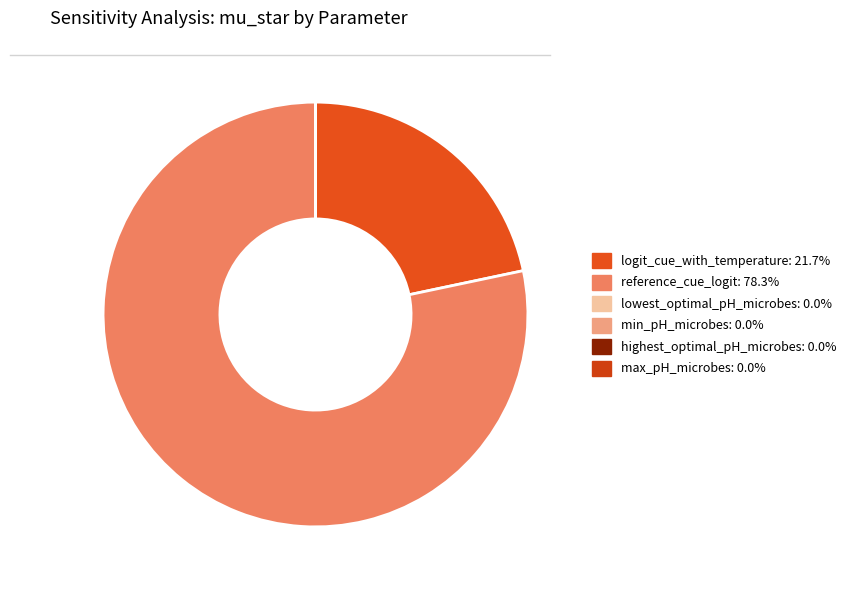

Is there a majority slice in this chart?

Yes